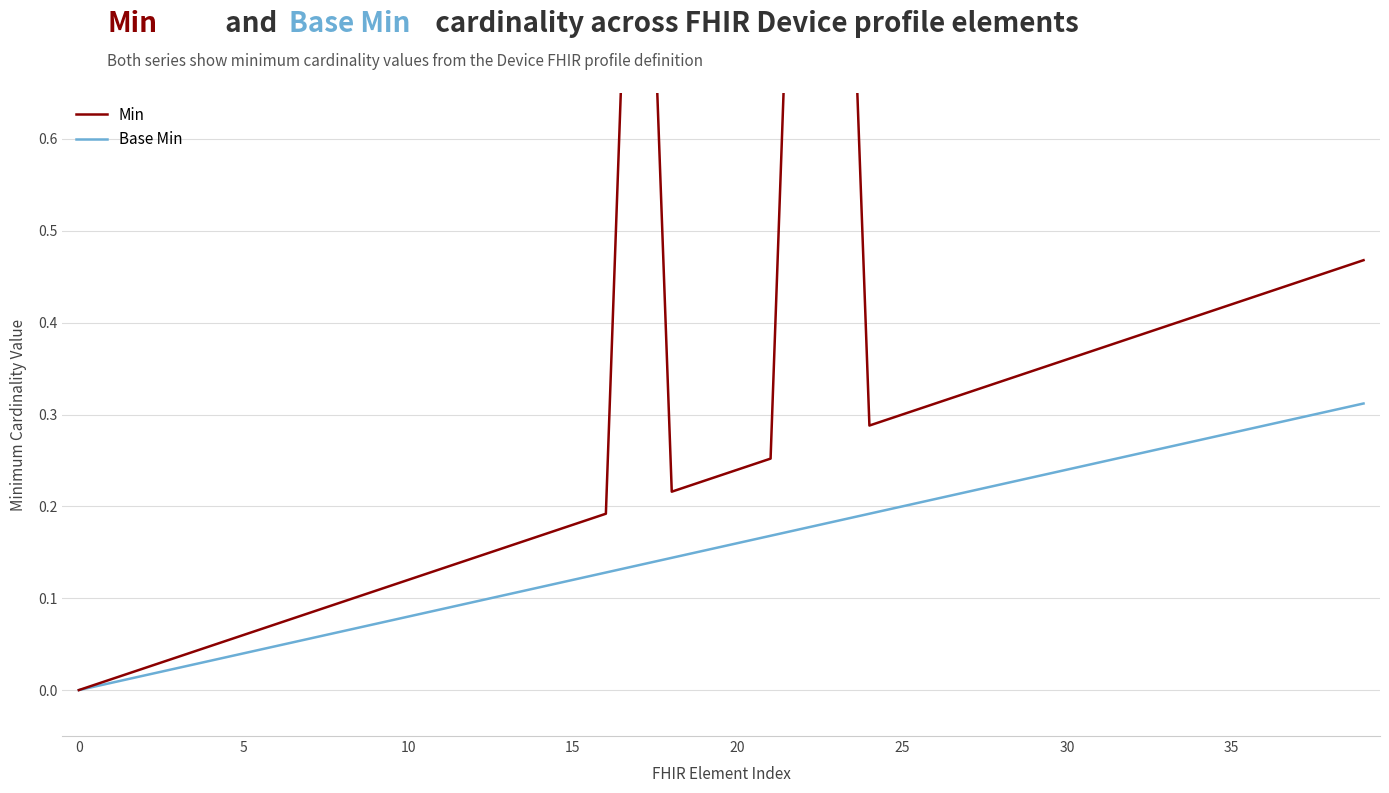

Reading left to right, what are all the values shown in this chart?

Min: 0.0	0.0	0.0	0.0	0.0	0.1	0.1	0.1	0.1	0.1	0.1	0.1	0.1	0.2	0.2	0.2	0.2	1.2	0.2	0.2	0.2	0.3	1.3	1.3	0.3	0.3	0.3	0.3	0.3	0.3	0.4	0.4	0.4	0.4	0.4	0.4	0.4	0.4	0.5	0.5
Base Min: 0.0	0.0	0.0	0.0	0.0	0.0	0.0	0.1	0.1	0.1	0.1	0.1	0.1	0.1	0.1	0.1	0.1	0.1	0.1	0.2	0.2	0.2	0.2	0.2	0.2	0.2	0.2	0.2	0.2	0.2	0.2	0.2	0.3	0.3	0.3	0.3	0.3	0.3	0.3	0.3